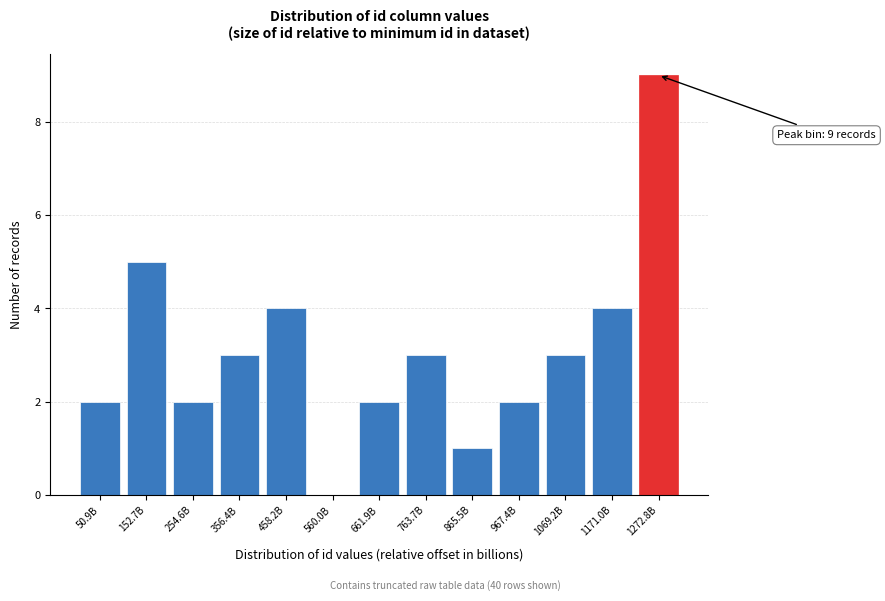

Reading left to right, what are all the values shown in this chart?

50.9B=2	152.7B=5	254.6B=2	356.4B=3	458.2B=4	560.0B=0	661.9B=2	763.7B=3	865.5B=1	967.4B=2	1069.2B=3	1171.0B=4	1272.8B=9